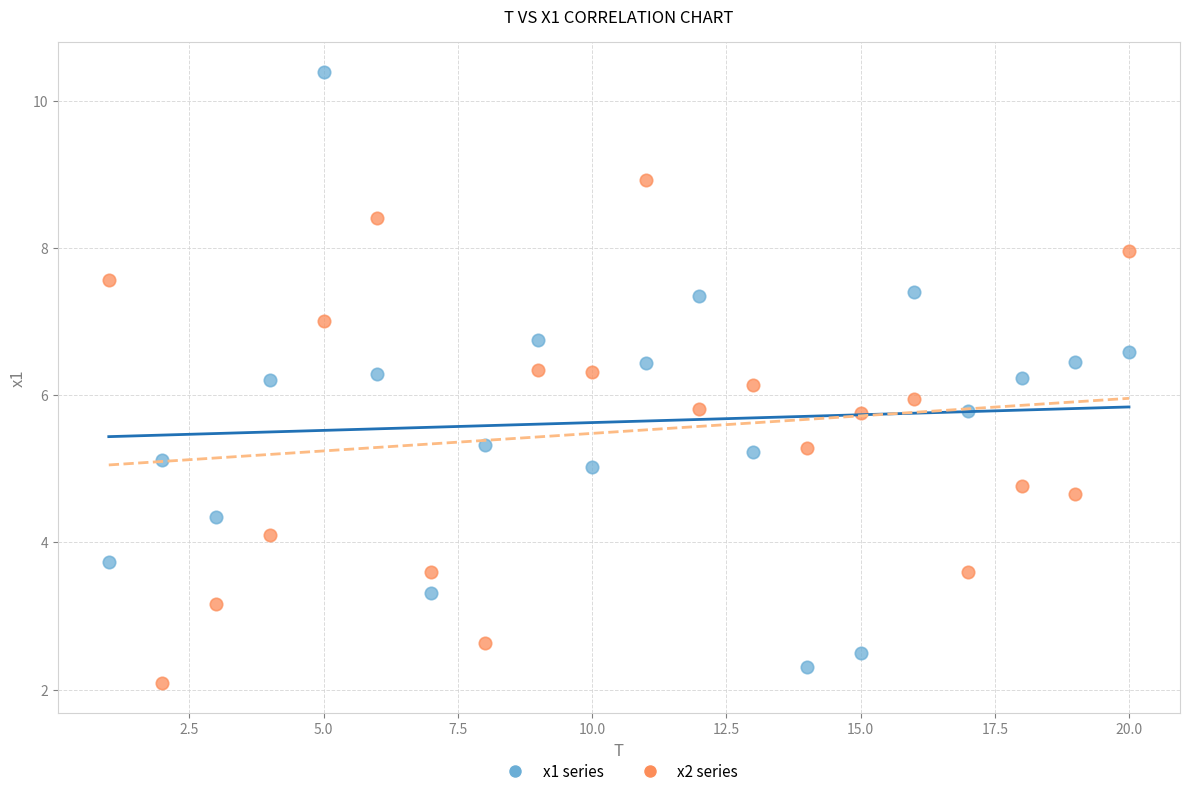

Which series contains the highest Y value?

x1 series